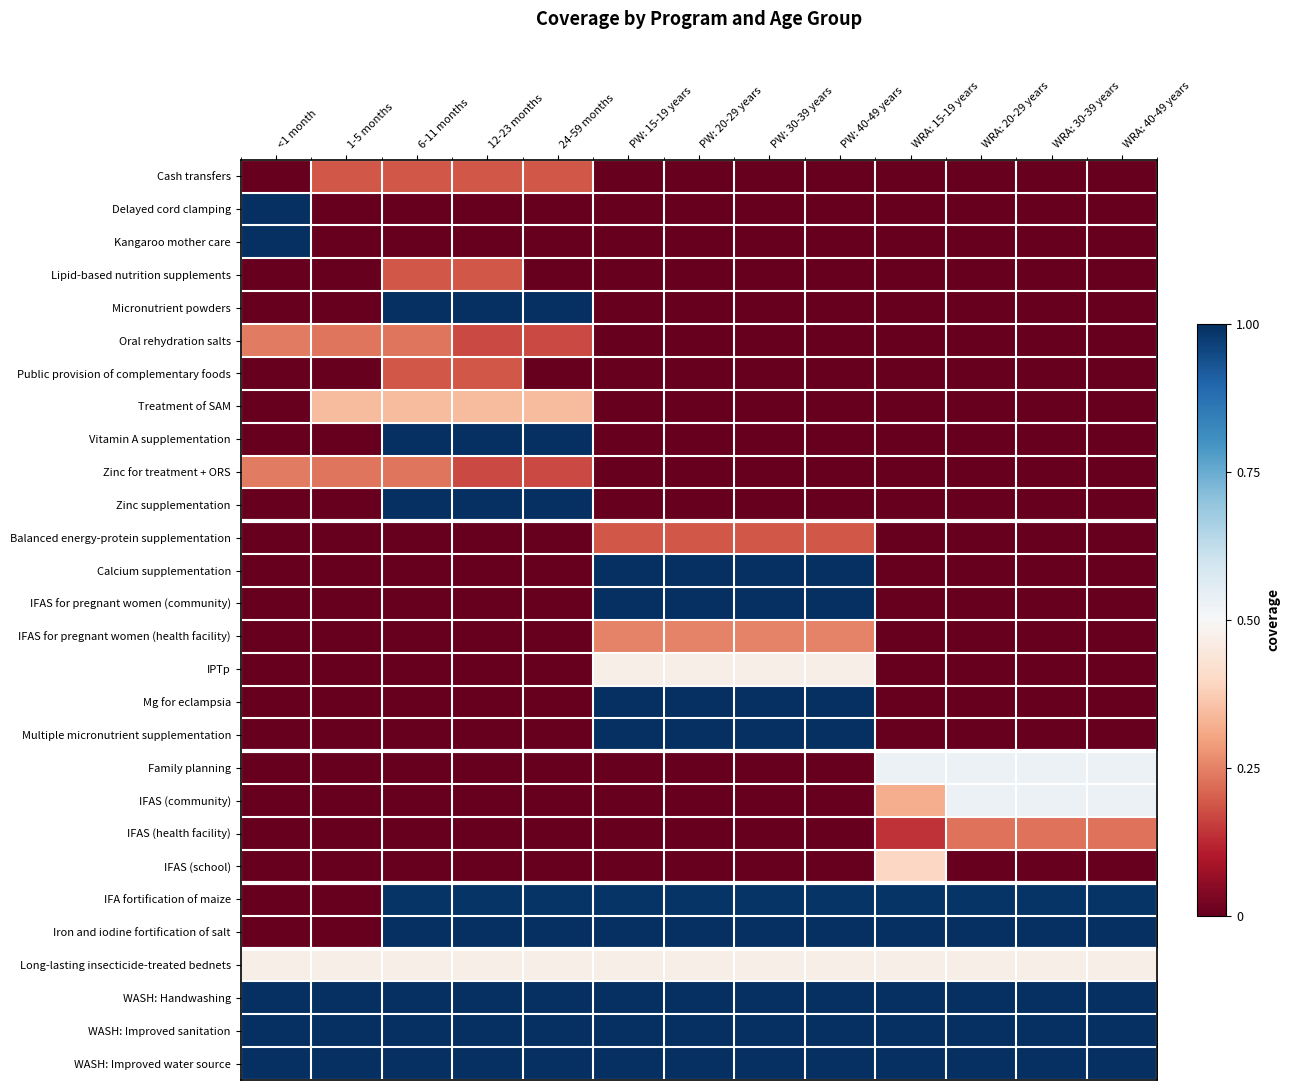

Between 12-23 months and 24-59 months, which series saw the biggest shift?

Lipid-based nutrition supplements